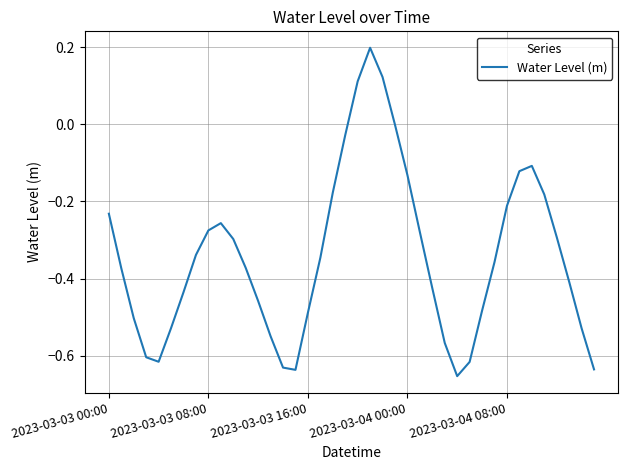

What is the difference between the maximum and minimum values?

0.9